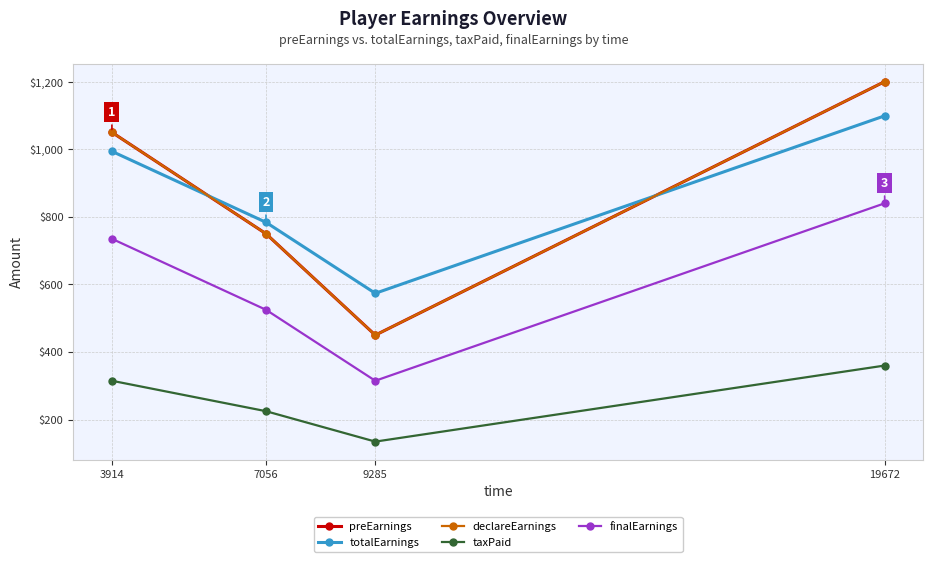

Which series changed the most between 7056 and 19672?

preEarnings